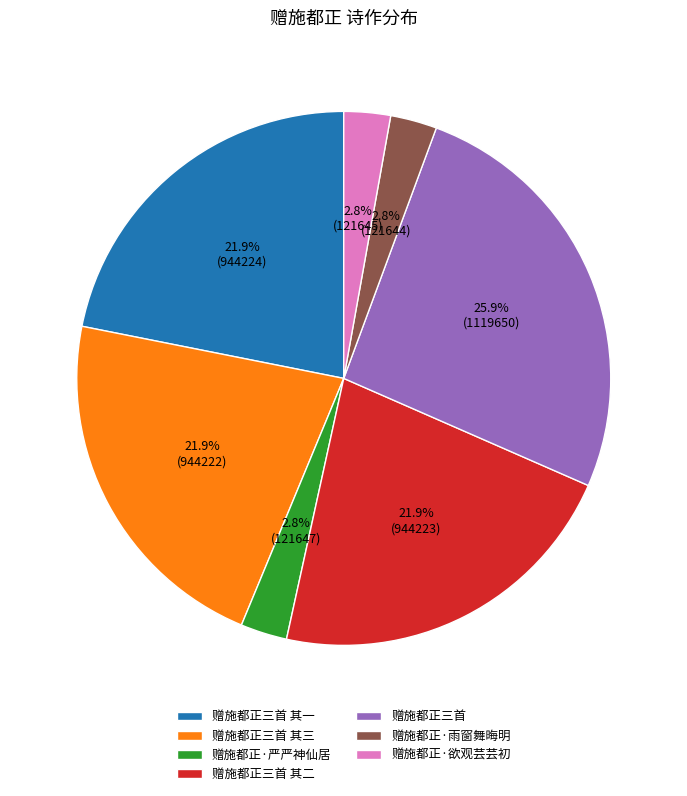

How much of the chart is everything except 赠施都正·严严神仙居?

97.2%